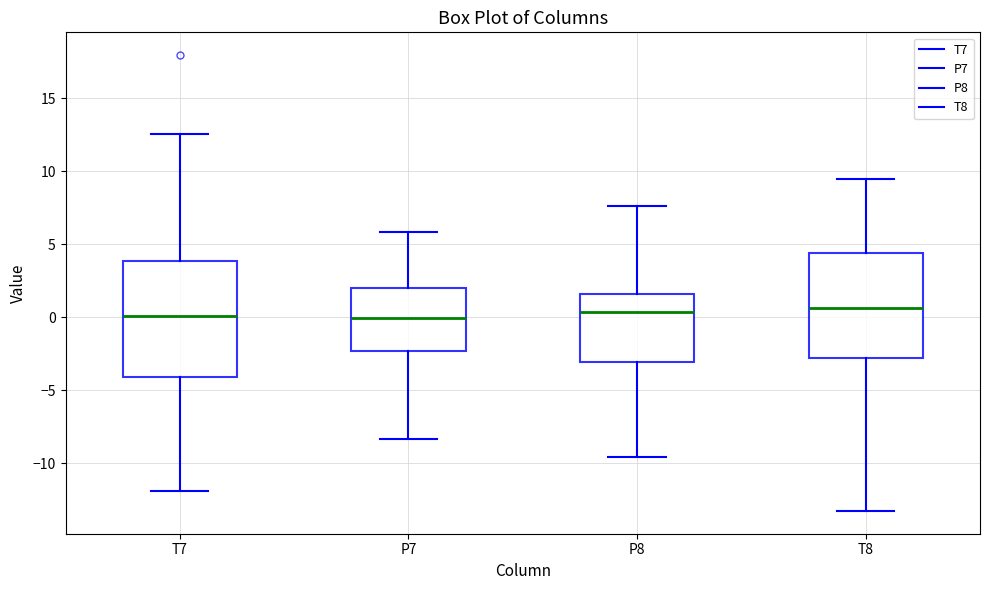

Where does the upper whisker of the box for P8 end on the y-axis? The values are not printed on the chart, so give them approximately, as read against the axis.

7.5